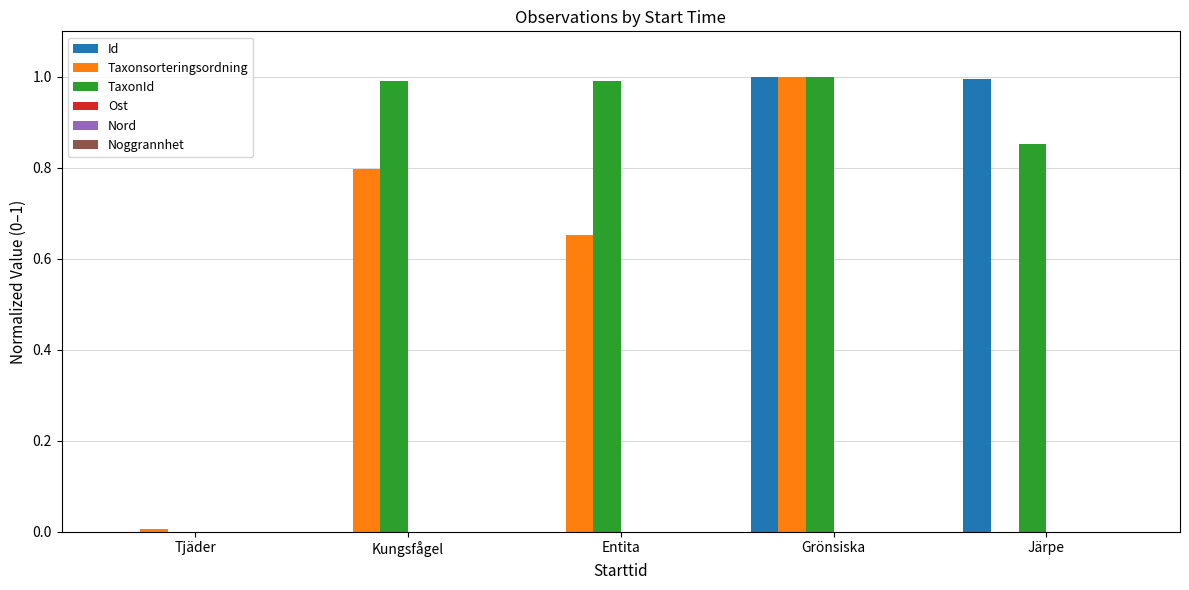

What is the greatest value displayed?

1.0